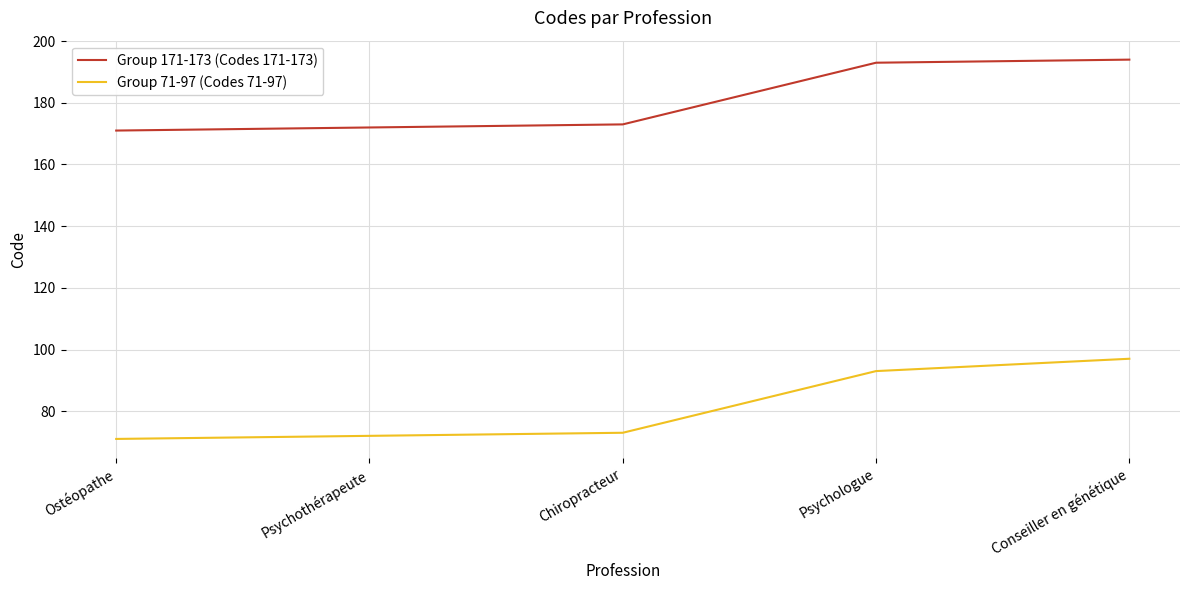

At Psychothérapeute, list the series in order from largest to smallest.

Group 171-173 (Codes 171-173), Group 71-97 (Codes 71-97)